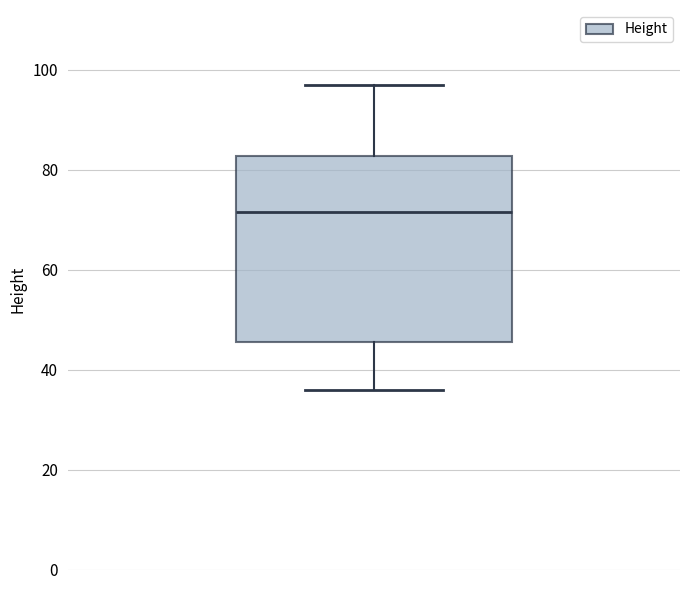

Where is the lower edge of the box on the y-axis? The values are not printed on the chart, so give them approximately, as read against the axis.

46